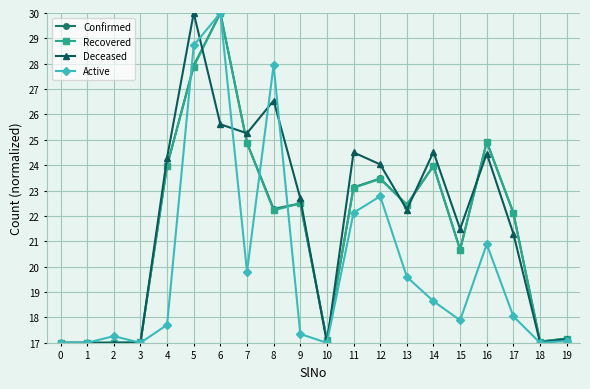

What is the sum of all Active values?

400.8